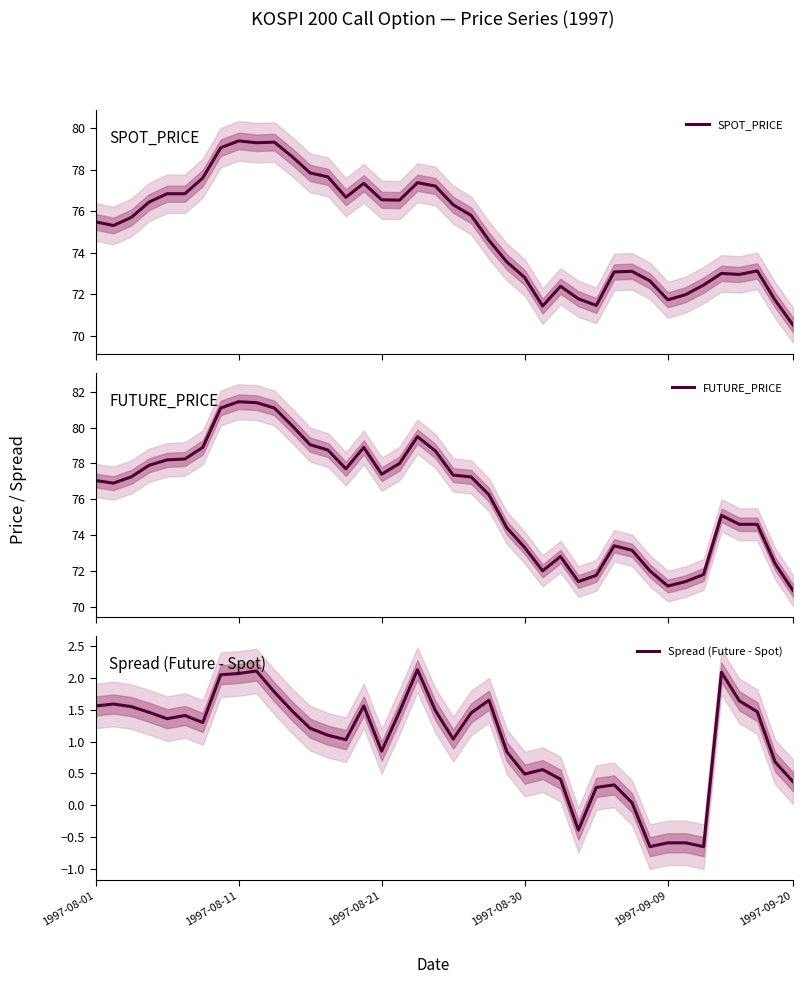

Which has a higher value, 1997-08-01 or 12?

12